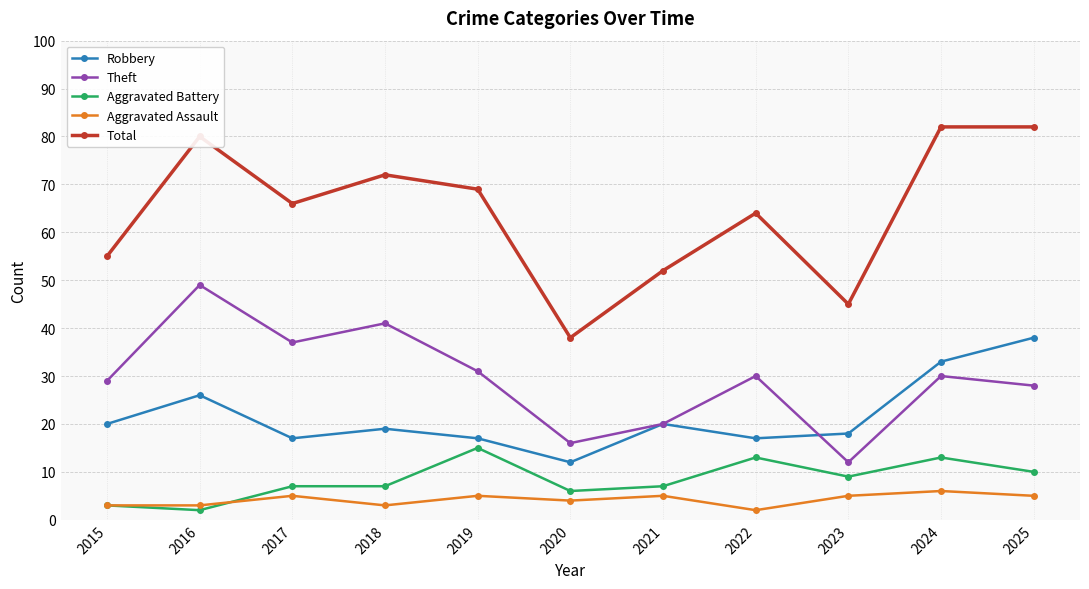

At how many categories does at least one series exceed 19?

11